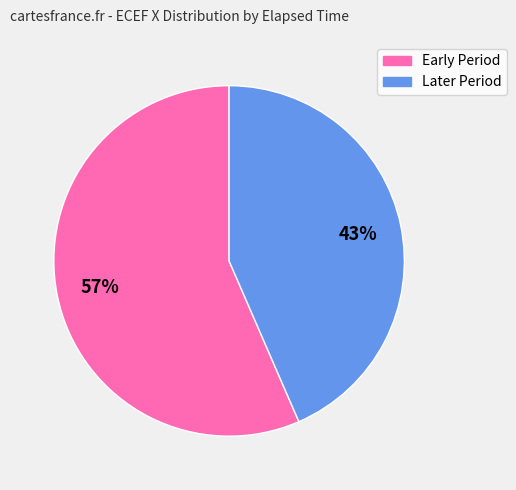

To the nearest percent, what is the average slice percentage?

50%